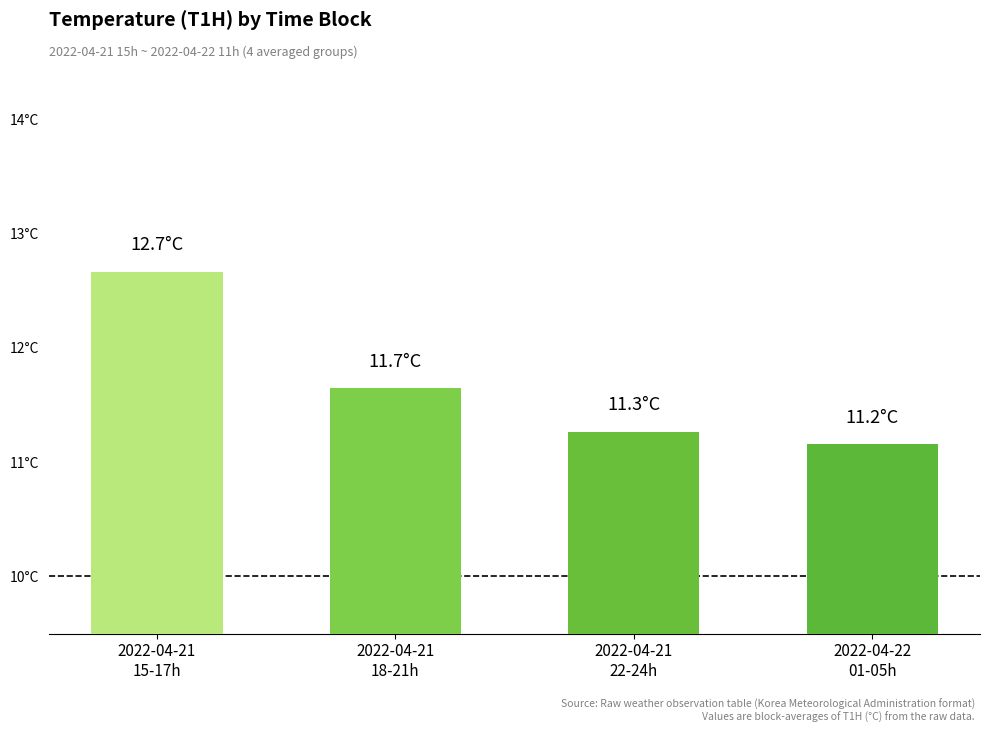

Which label corresponds to the largest value in the chart?

2022-04-21
15-17h